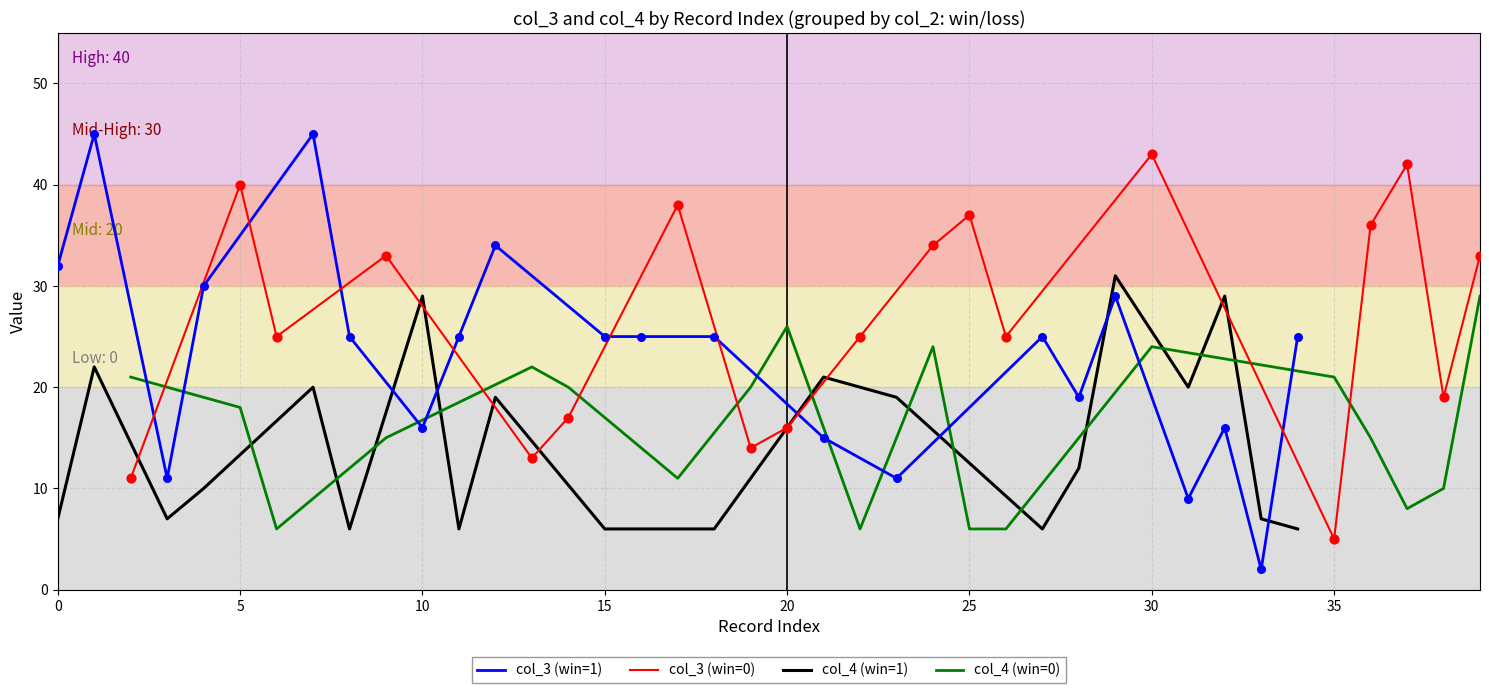

True or false: col_4 (win=1) and col_3 (win=1) intersect in this chart.

True